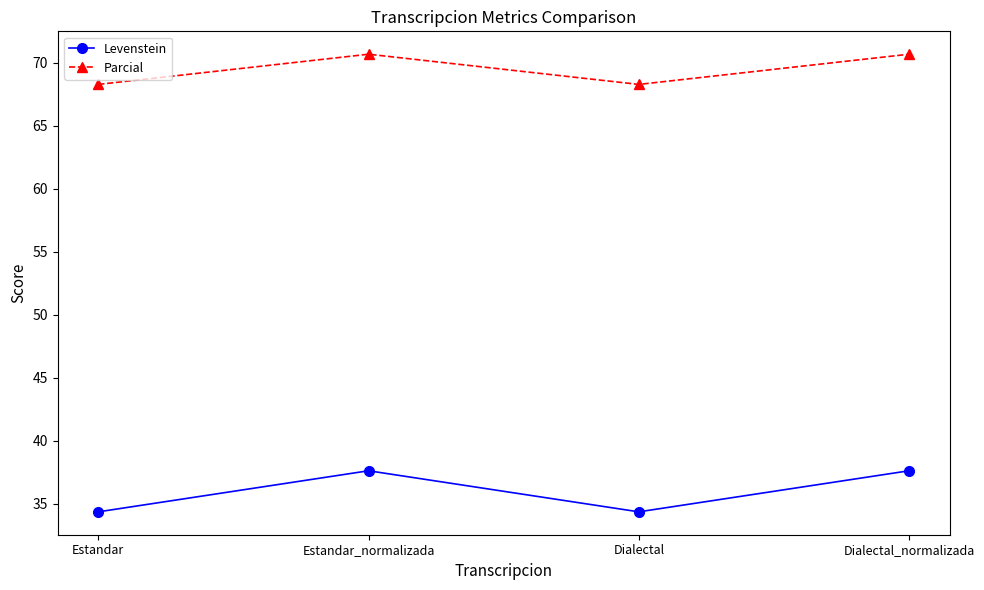

What is the label of the 1st point from the left?

Estandar